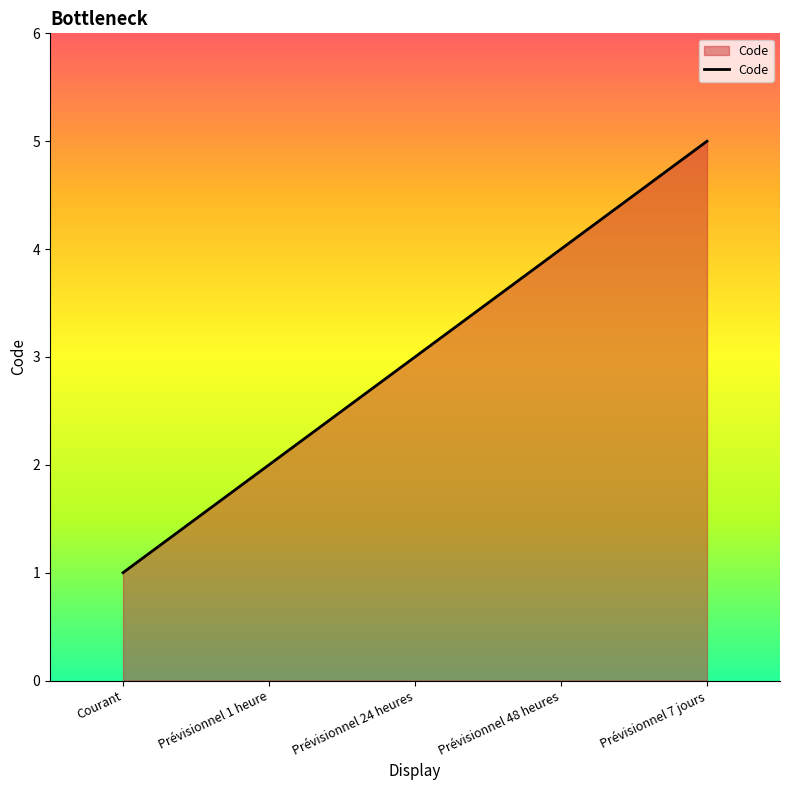

How many lines are shown in the chart?

1